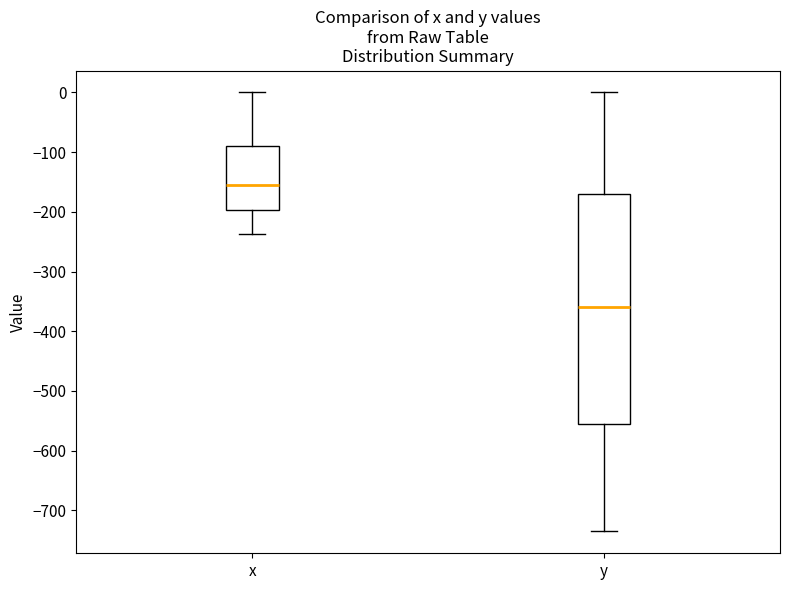

Which box is the tallest, from its lower edge to its upper edge?

y